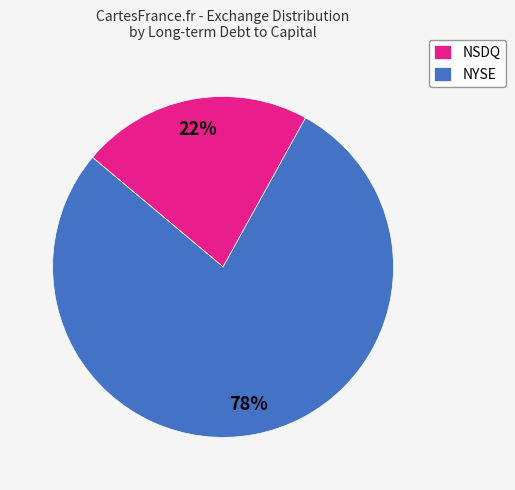

Do NYSE and NSDQ together represent more than half of the pie?

Yes